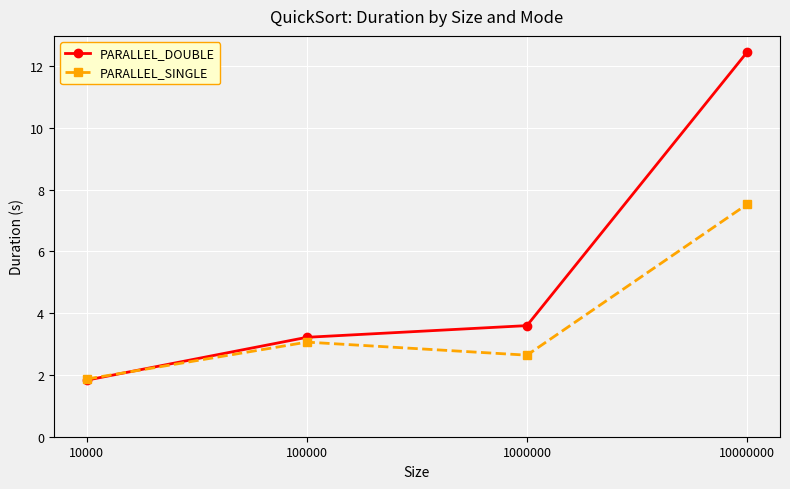

How many values in the PARALLEL_DOUBLE series are below 3?

1